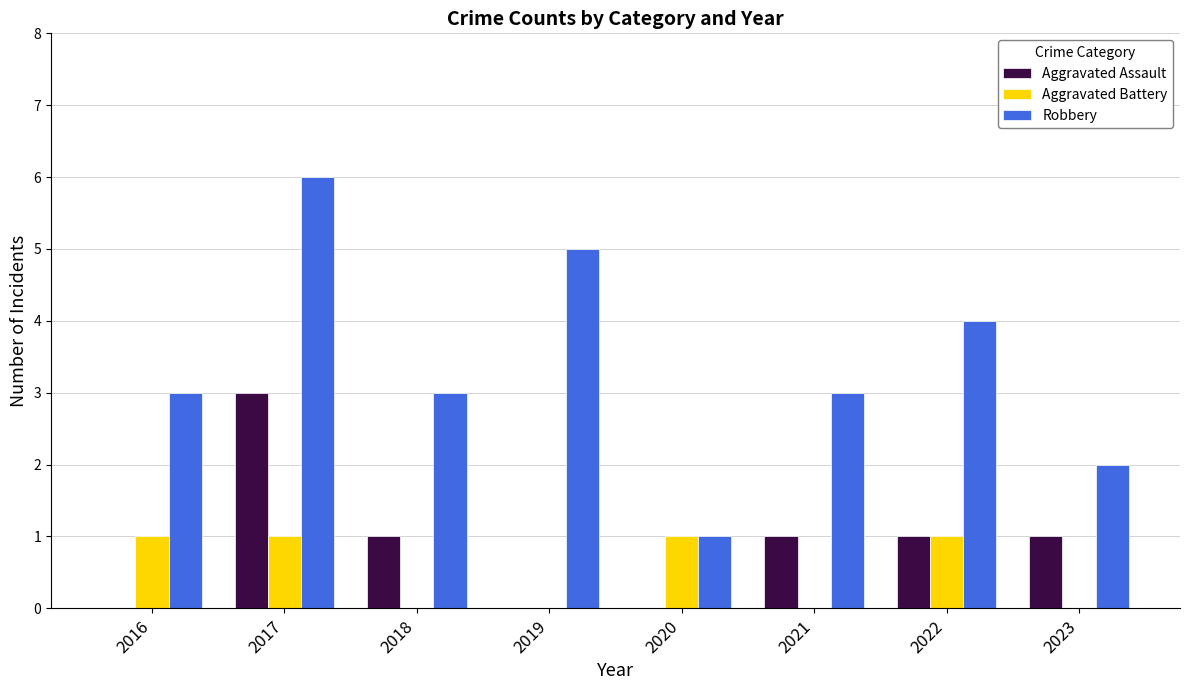

Reading left to right, transcribe all the data shown in this chart.

Aggravated Assault: 0	3	1	0	0	1	1	1
Aggravated Battery: 1	1	0	0	1	0	1	0
Robbery: 3	6	3	5	1	3	4	2